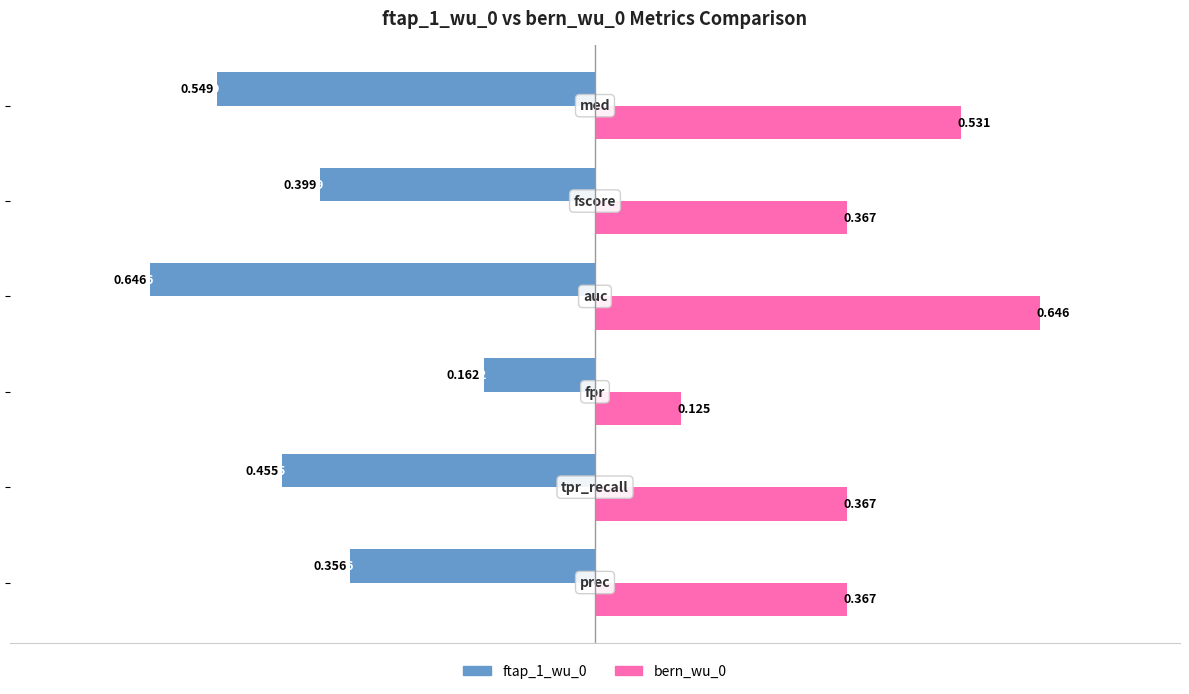

What is the maximum value shown in the chart?

0.6